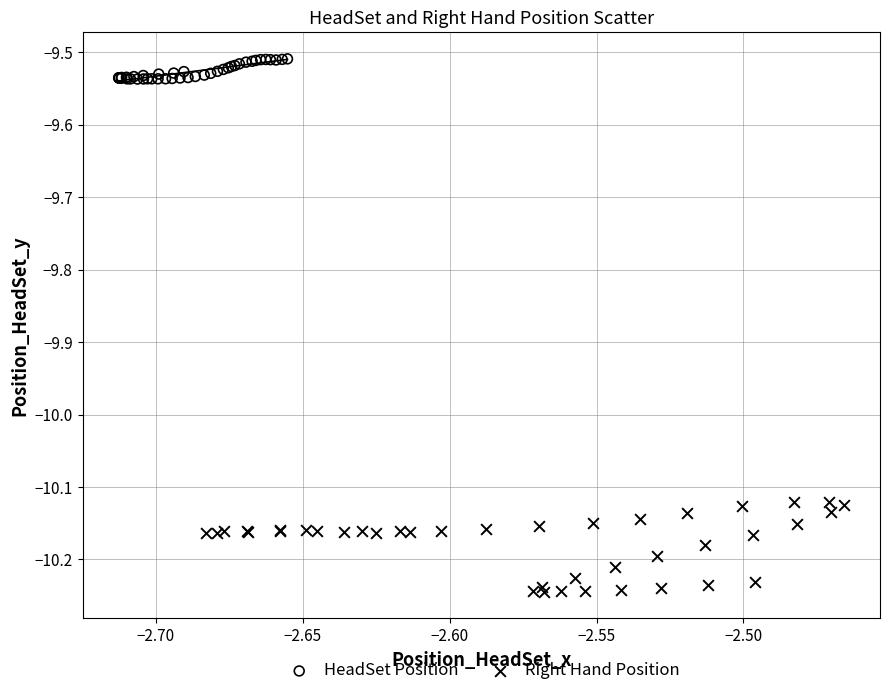

Which series reaches the minimum Y coordinate?

Right Hand Position